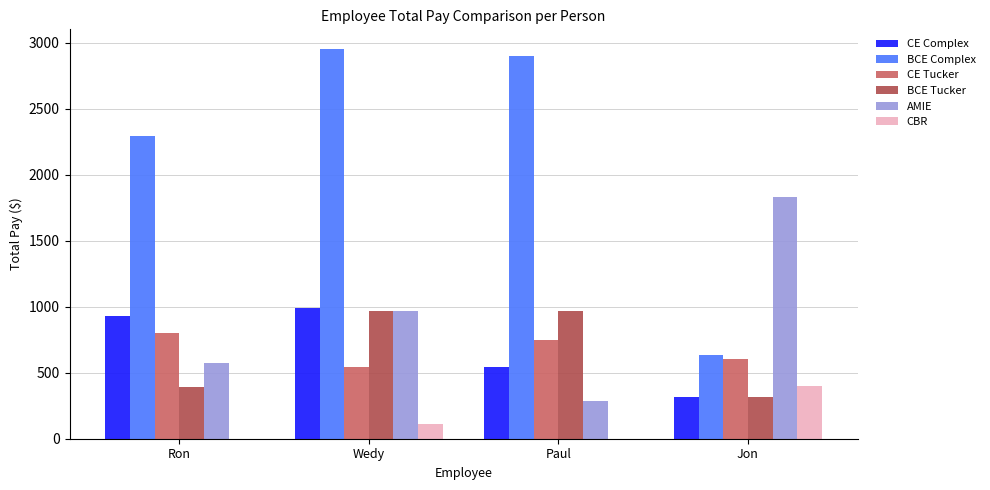

Is the value of AMIE at Jon greater than the value of BCE Tucker at Jon?

Yes